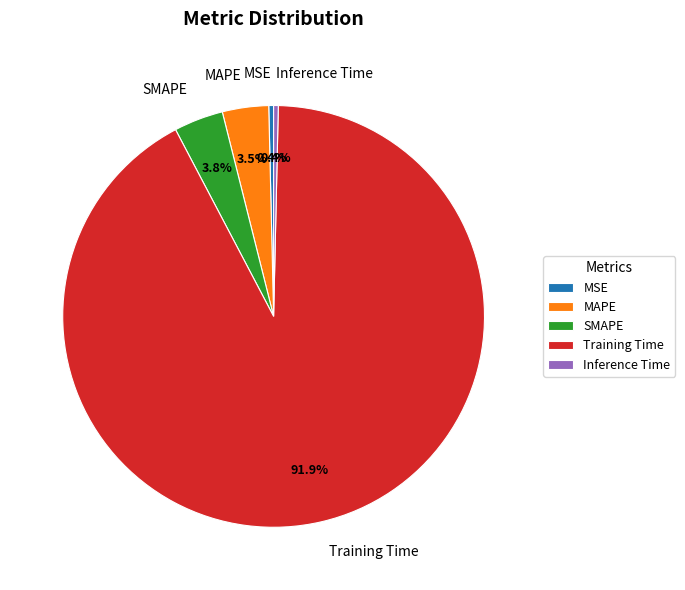

What is the largest slice in the pie chart?

Training Time